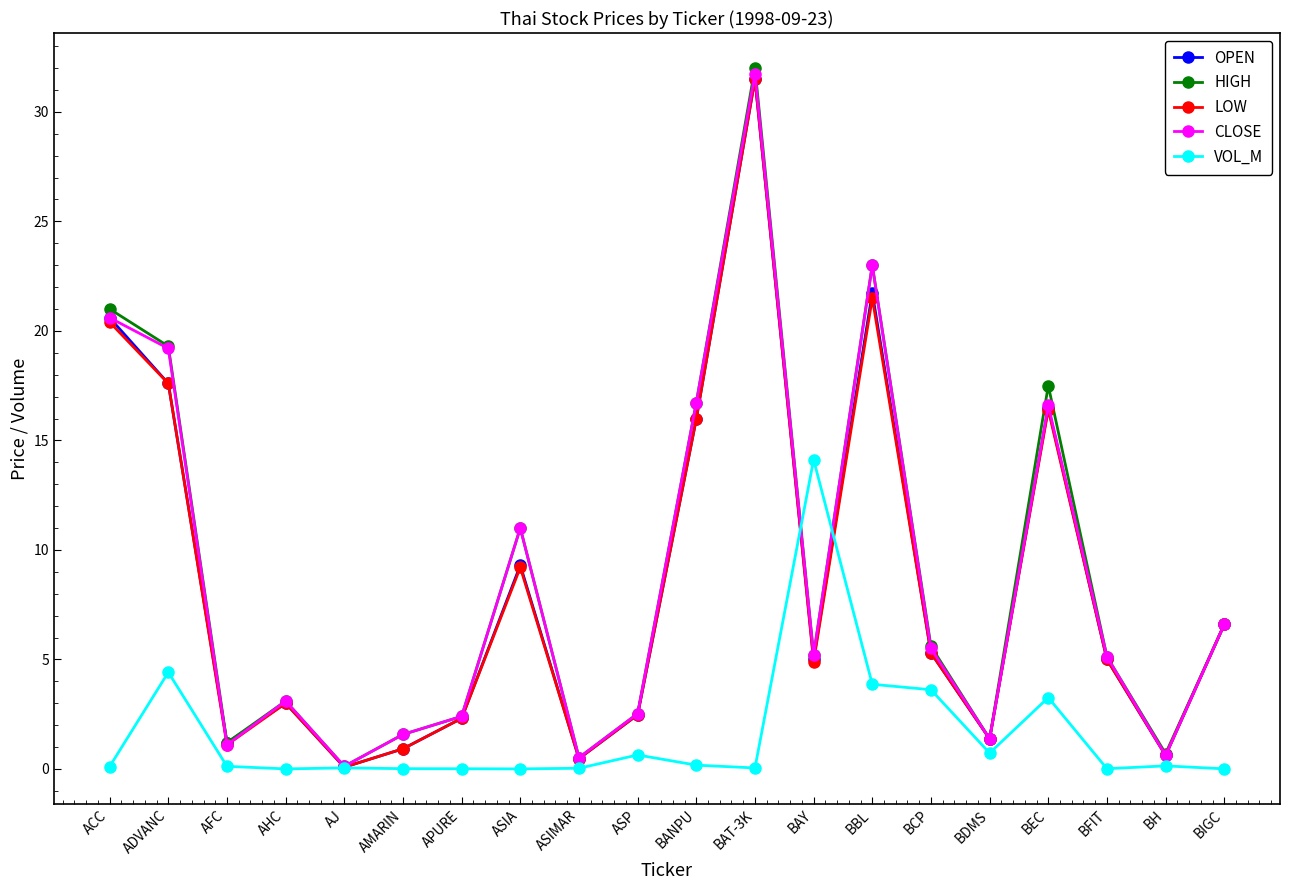

Does the chart display data point markers on the line(s)?

Yes